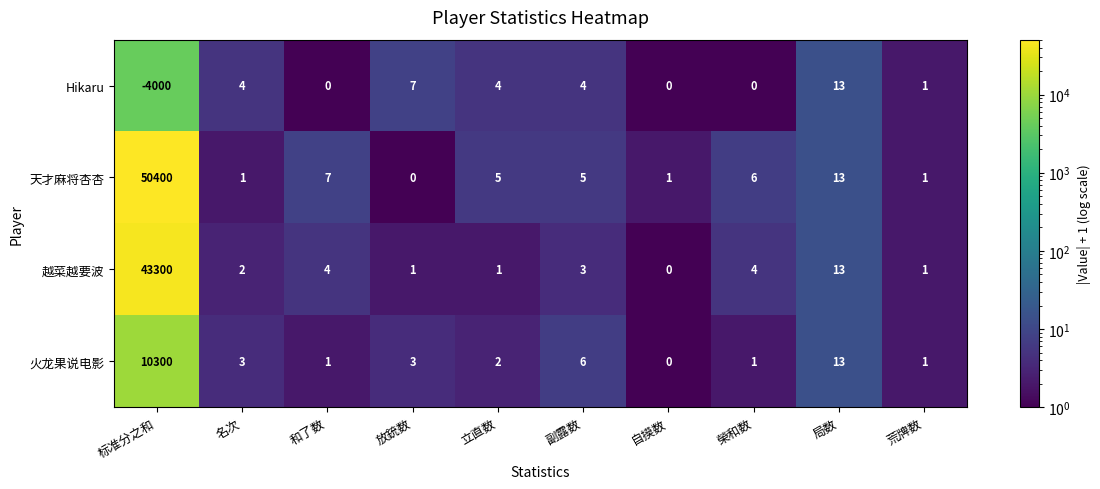

What is the difference between the Hikaru values at 荒牌数 and 副露数?

3